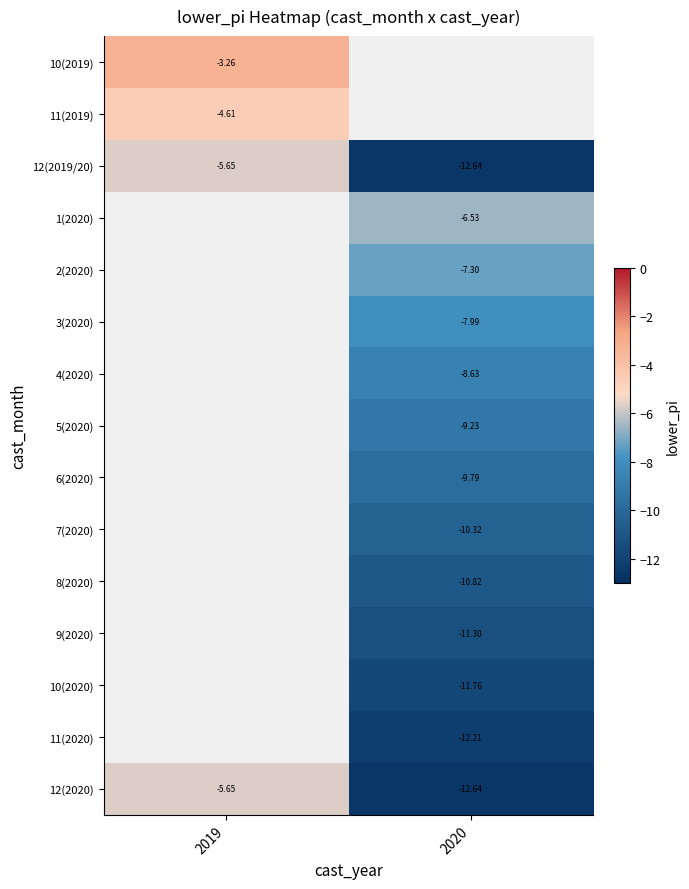

Which category has the lowest value across all series?

2020